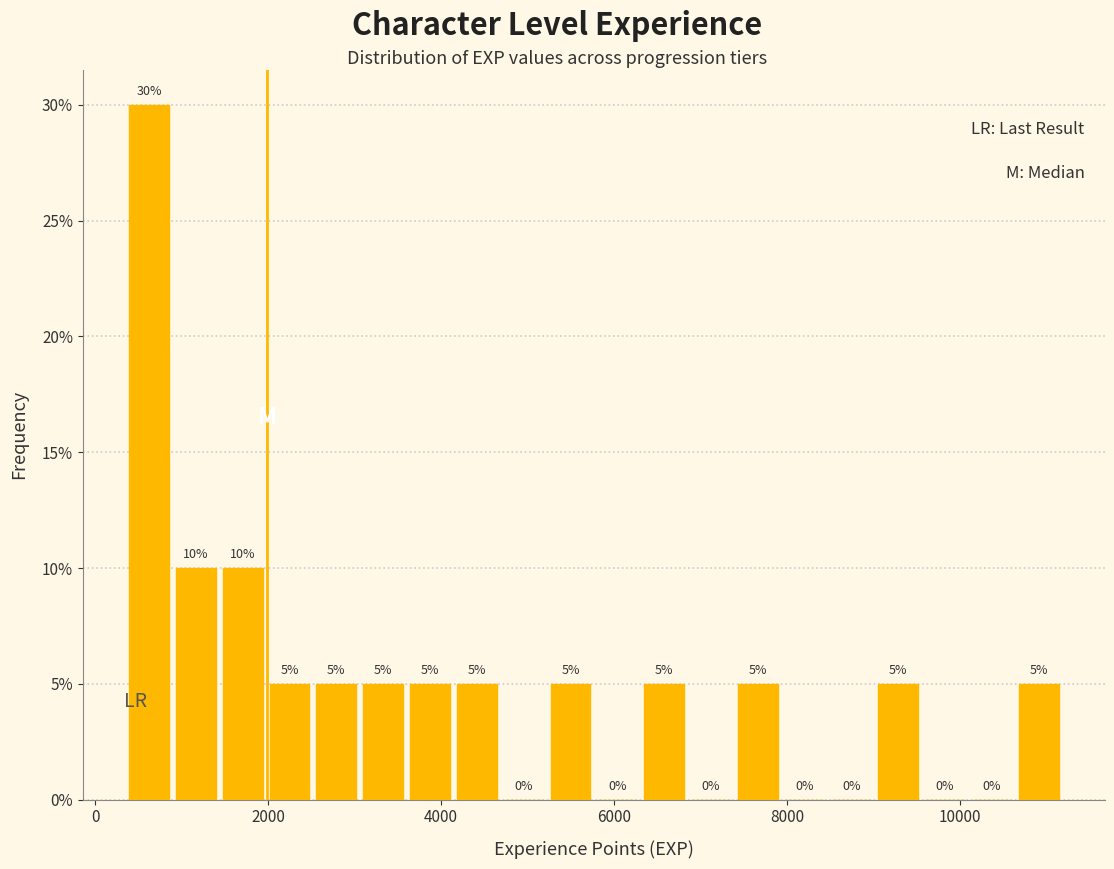

Read against the x-axis, roughly where is the centre of the tallest bar?

600